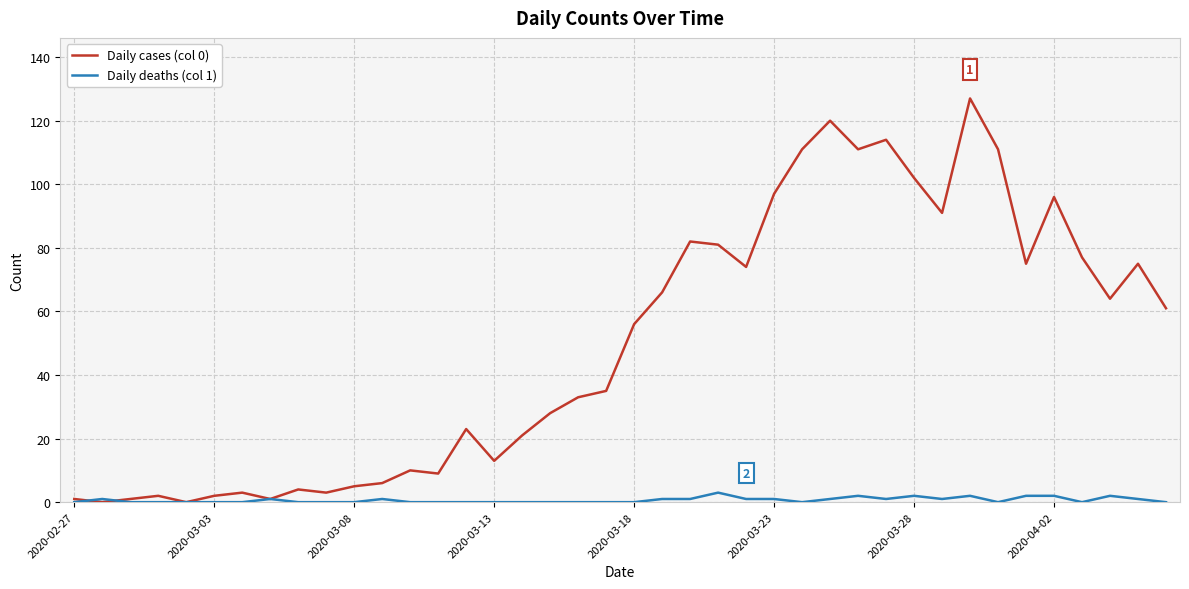

What is the greatest value displayed?

127